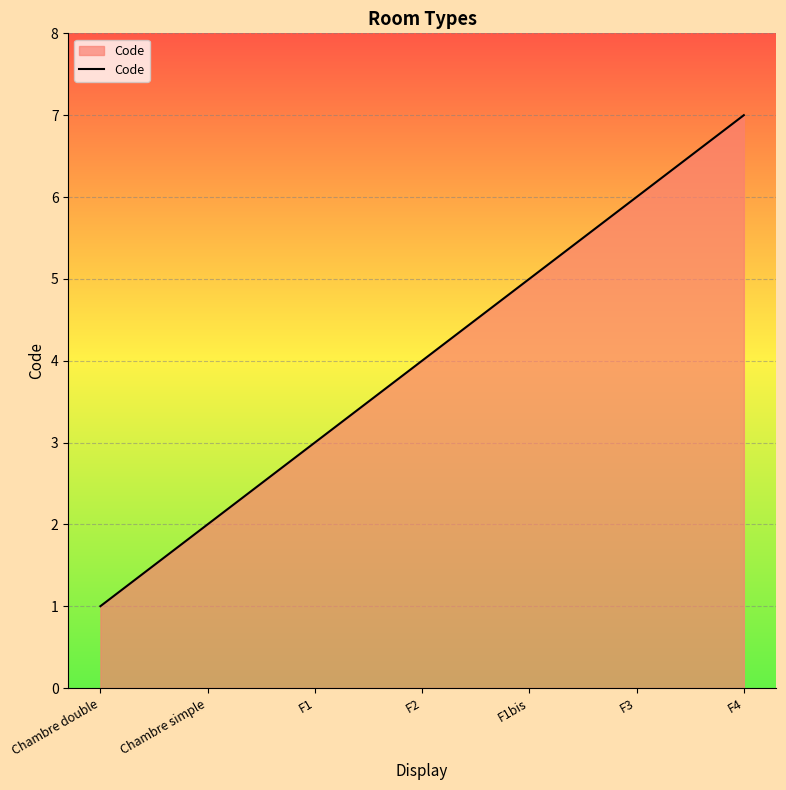

What is the change in value from F2 to F3?

+2